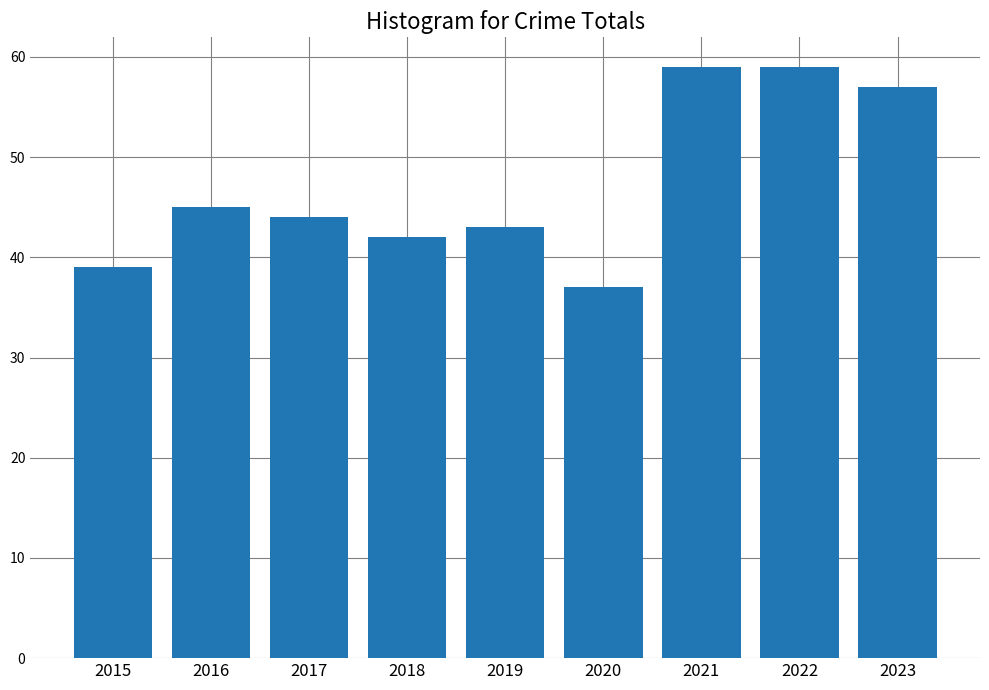

What is the change in value from 2015 to 2016?

+6